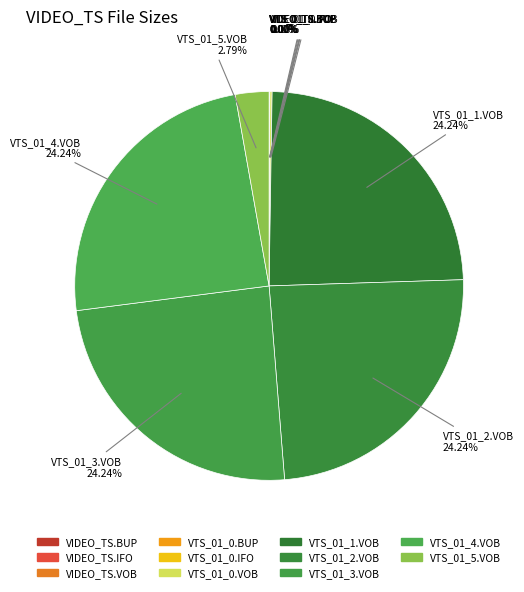

What percentage do VTS_01_1.VOB and VIDEO_TS.IFO together represent?

24.2%